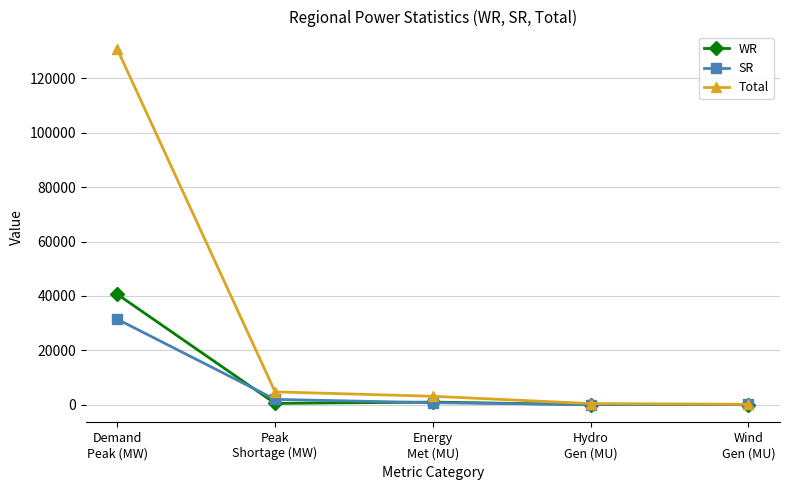

How many categories are shown in the chart?

5